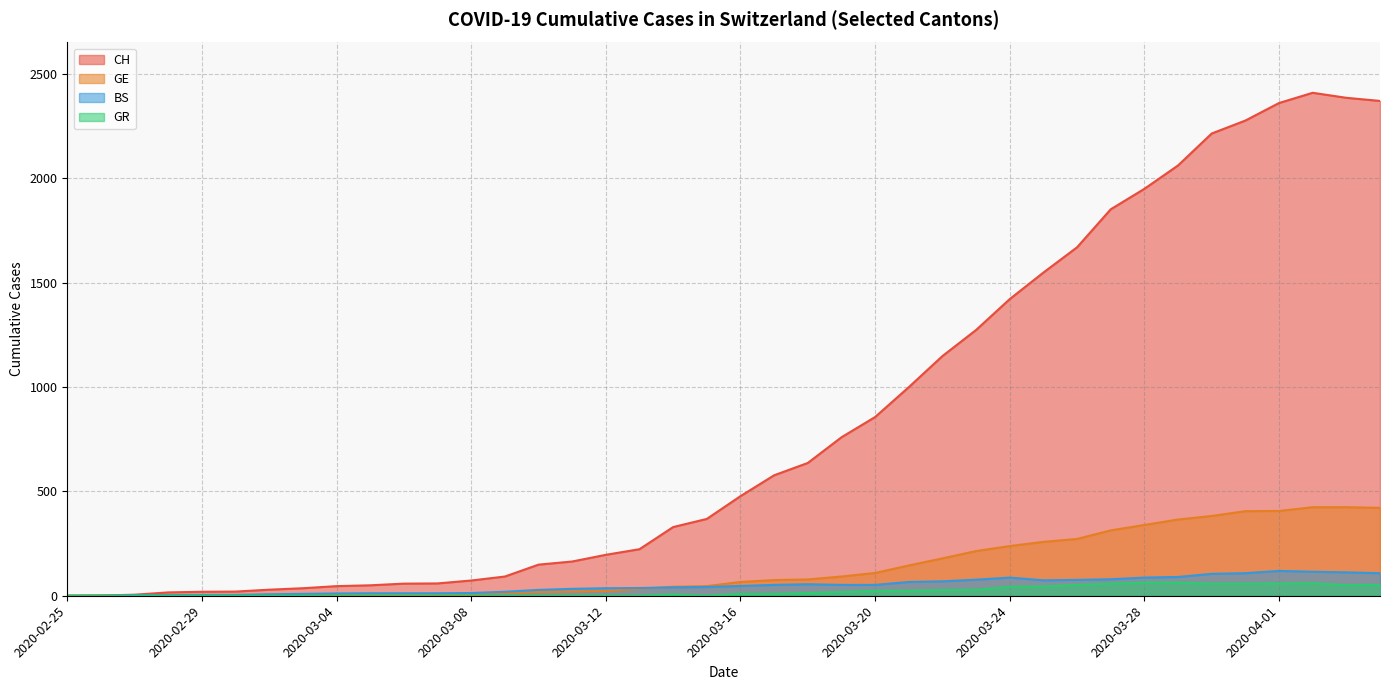

What is the difference between the second highest and second lowest values in the GE series?

423